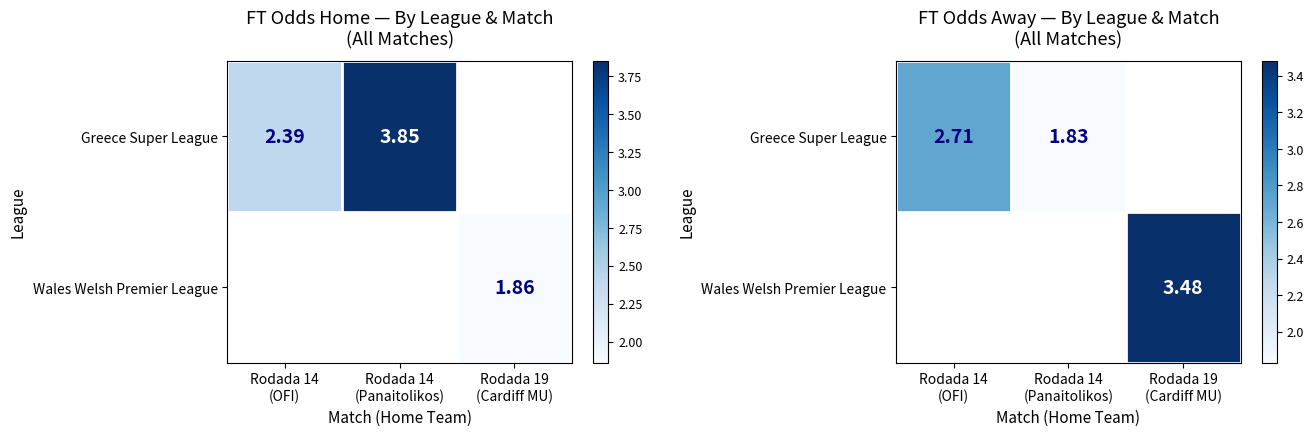

What is the difference between the maximum and minimum values in the Greece Super League series?

0.9